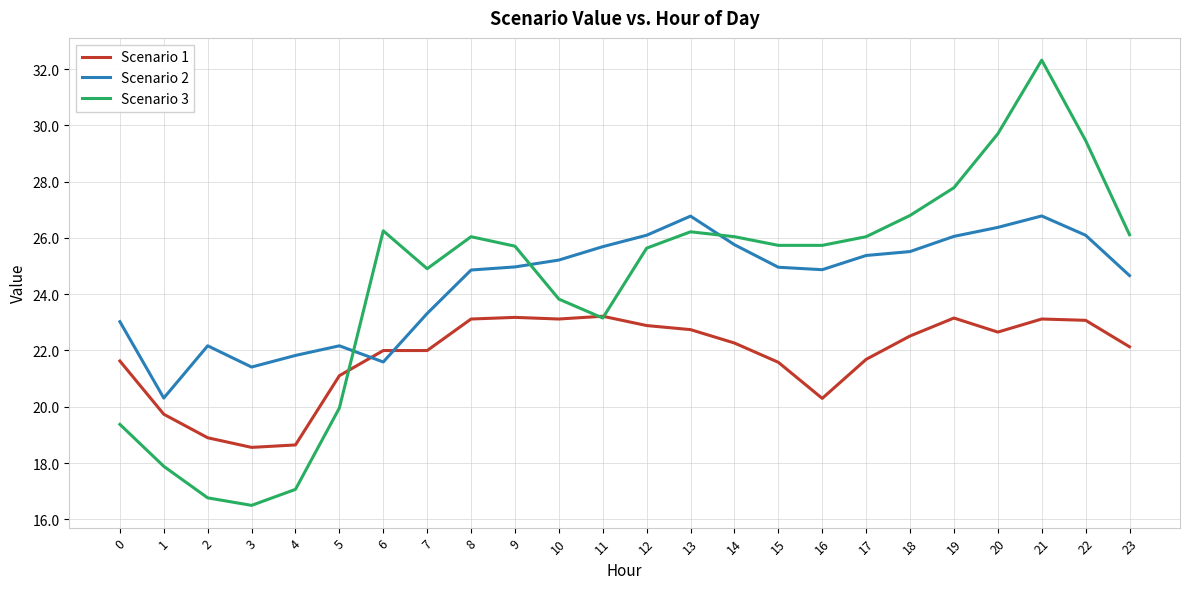

Is this an area chart (filled region under the line)?

No